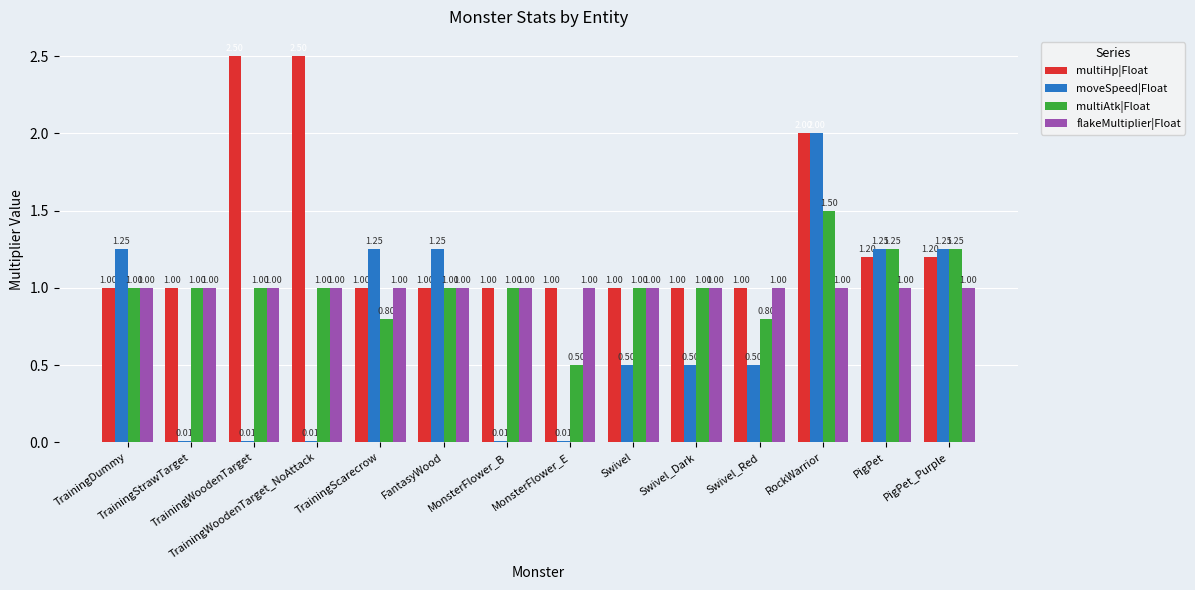

The multiAtk|Float series shows 1.0 at FantasyWood. True or false?

True